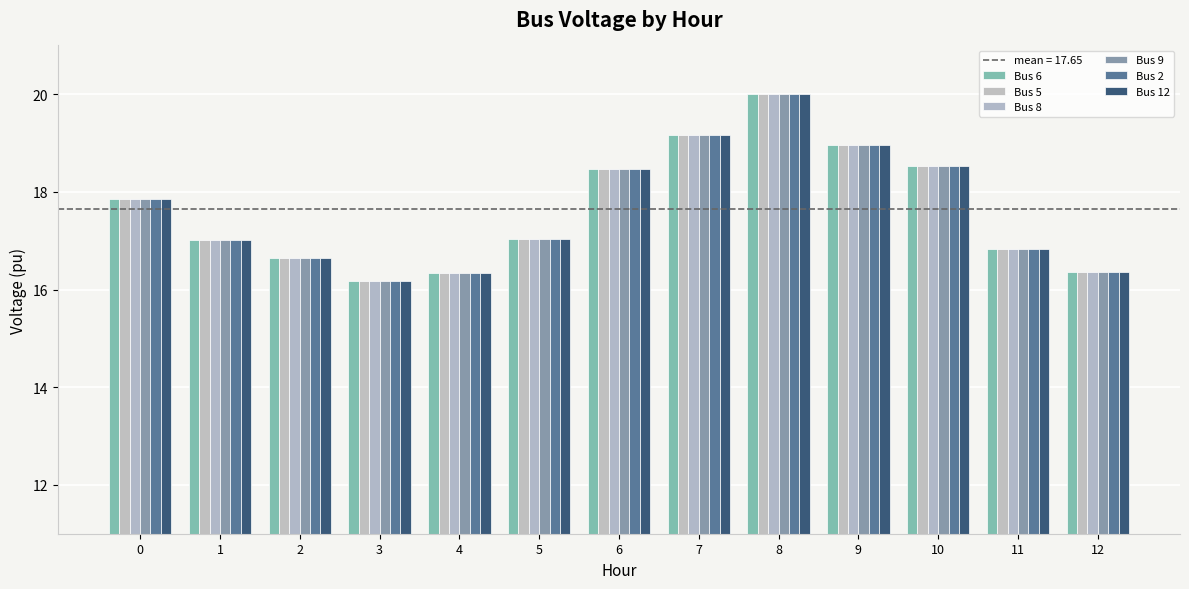

What is the approximate value of Bus 8 at 3?

16.2